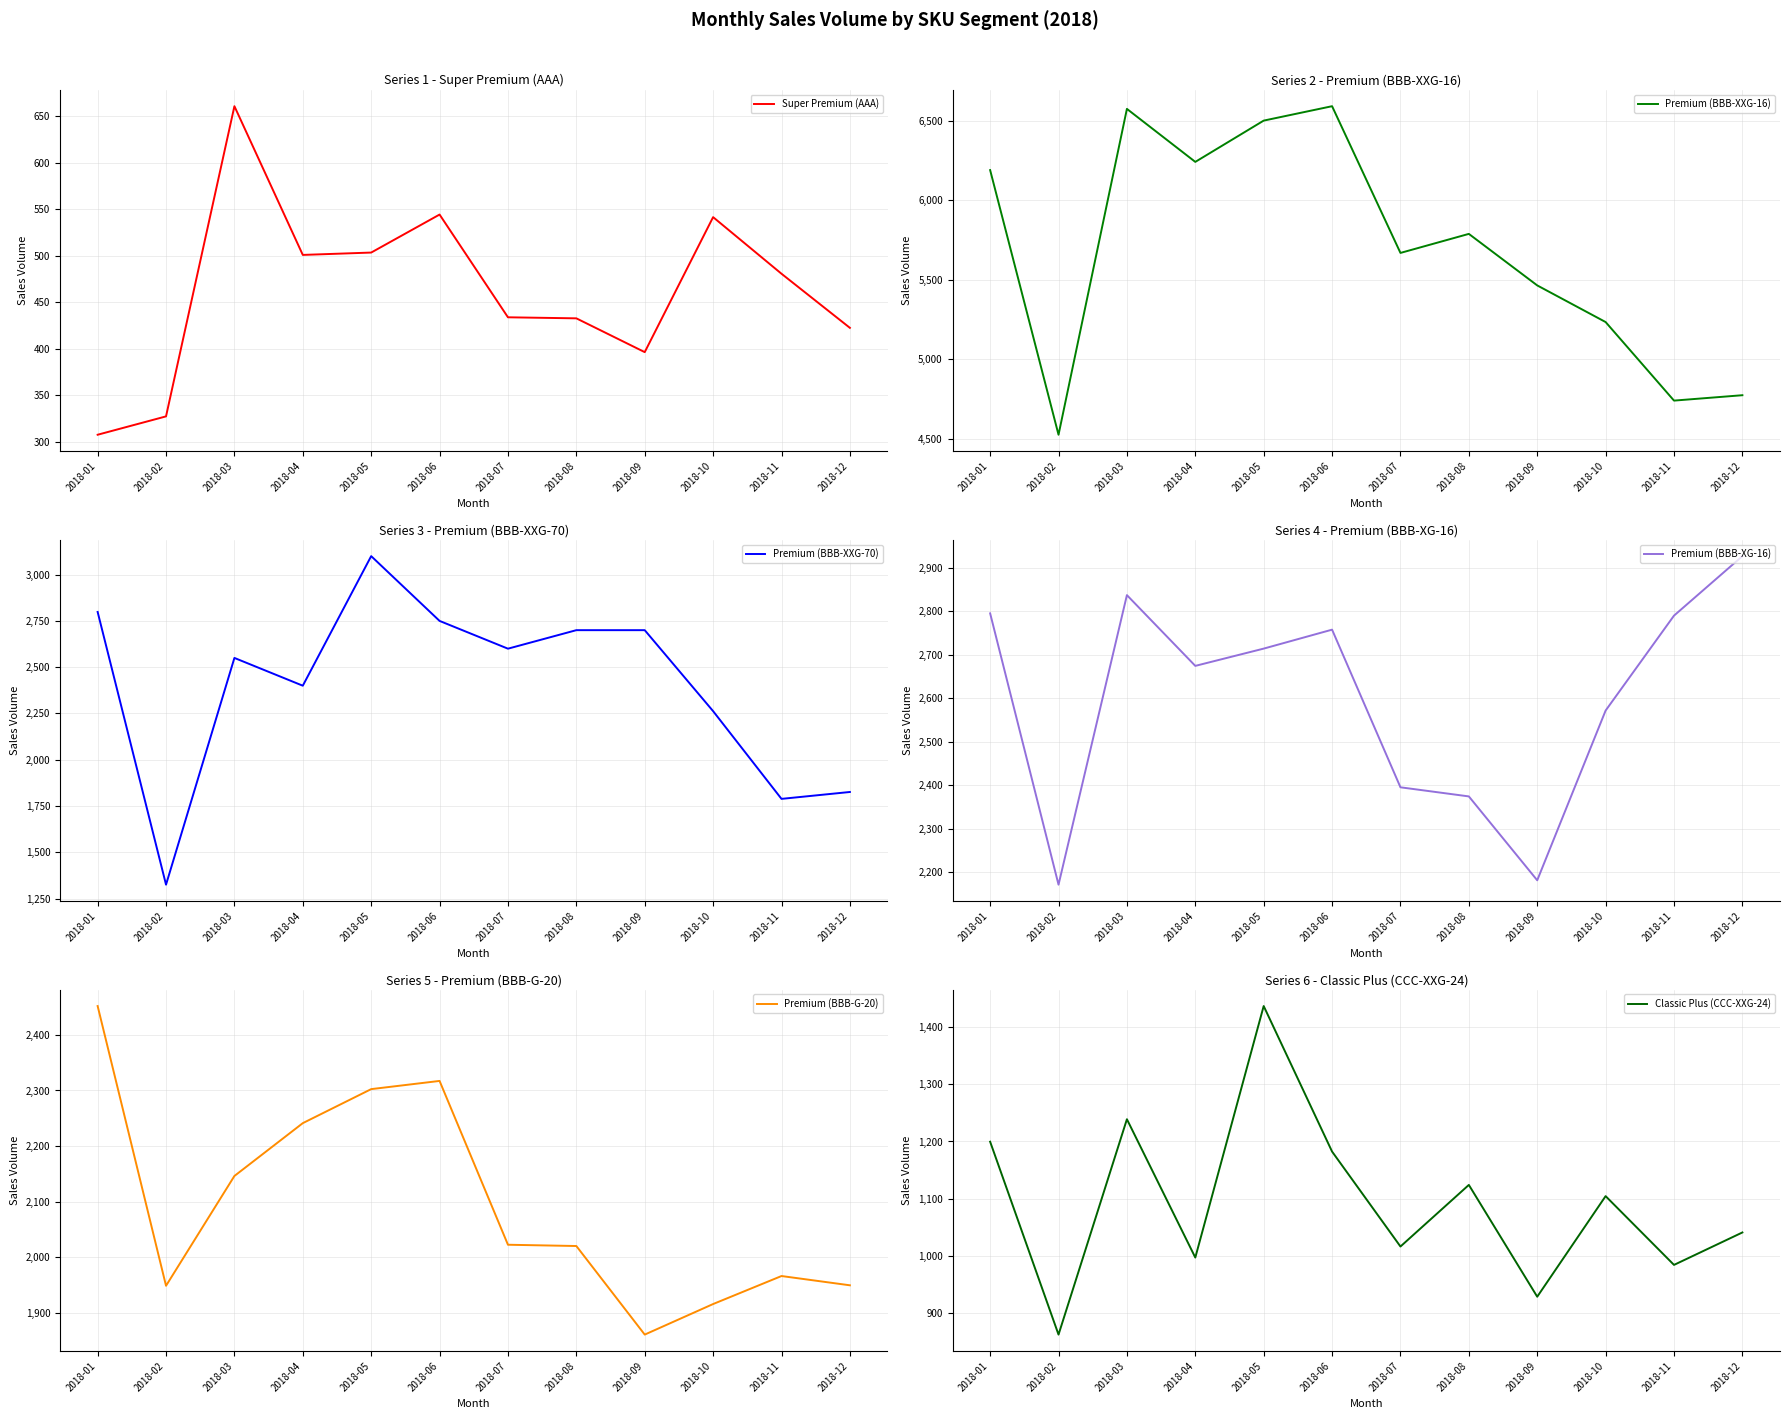

In Premium (BBB-XG-16), how many points are higher than both neighbors (excluding endpoints)?

2